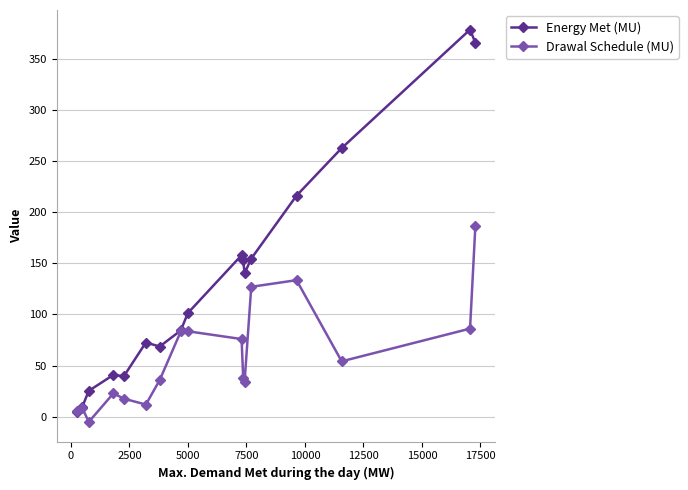

Does the chart have visible grid lines?

Yes